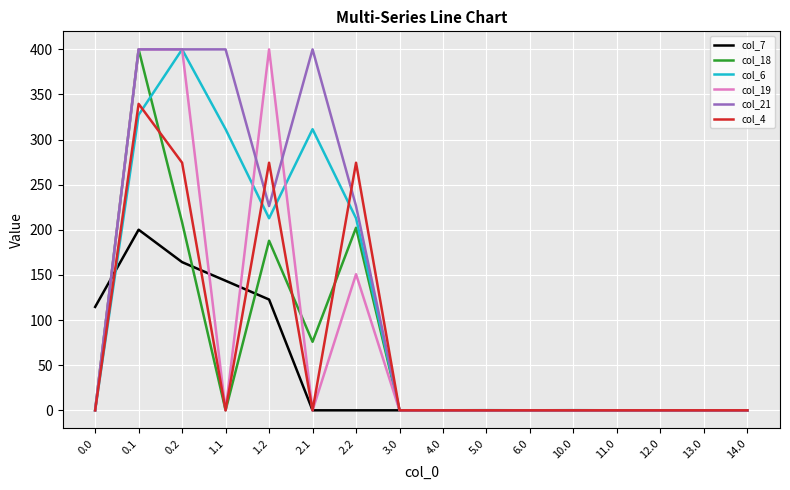

What is the difference between the maximum and minimum values in the col_4 series?

339.6